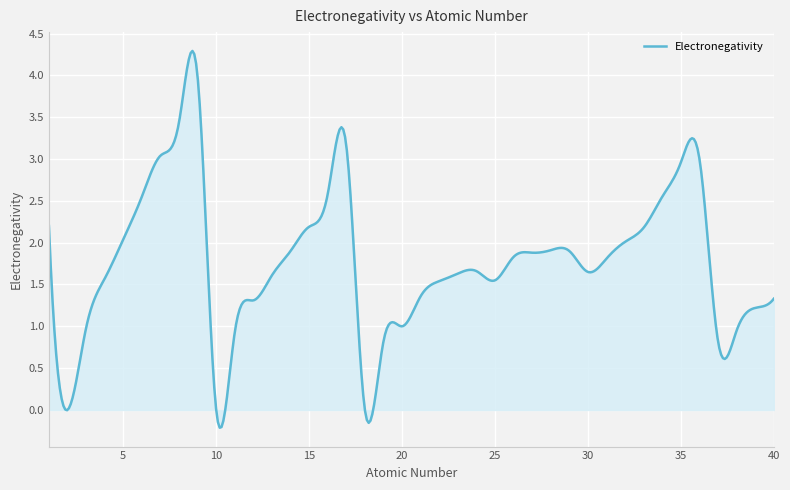

How many interior local valleys (lower than both neighbors) does the data have?

6